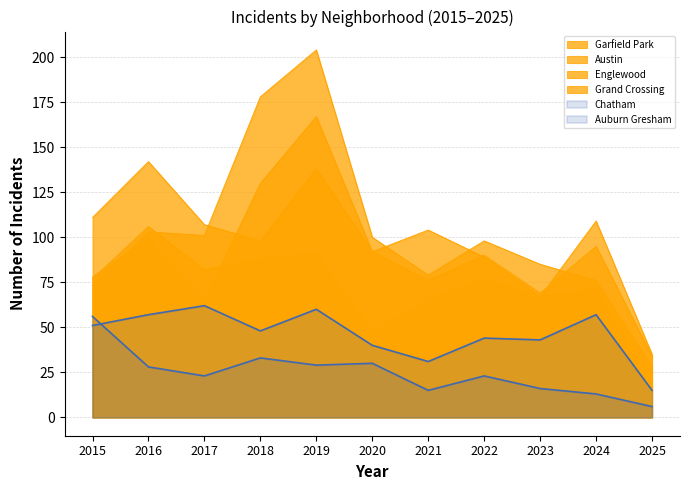

What is the difference between the Auburn Gresham values at 2018 and 2025?

27